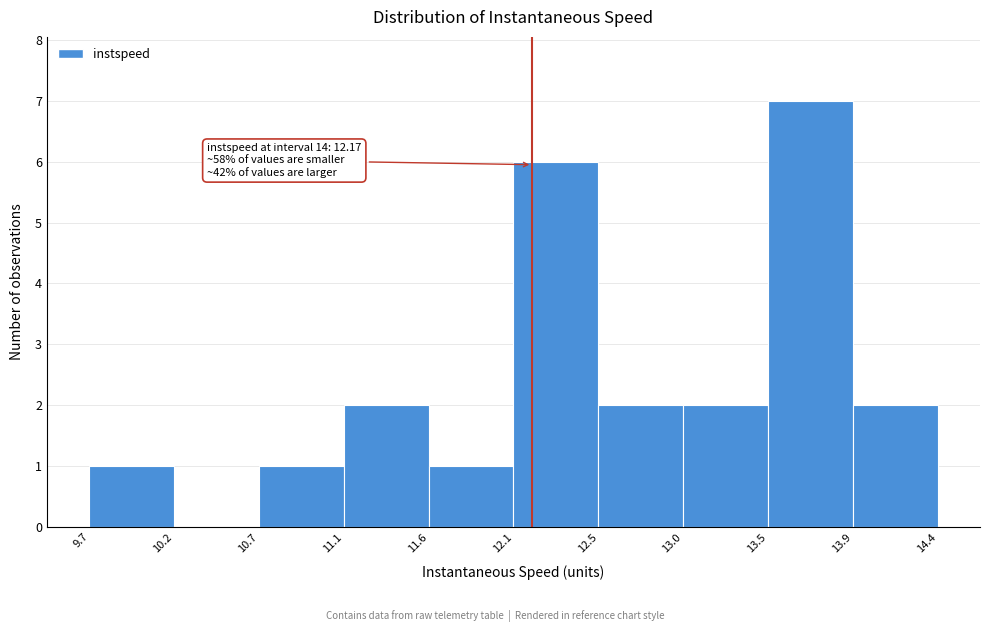

Over which range of the x-axis is the bar tallest?

13.5 to 13.9